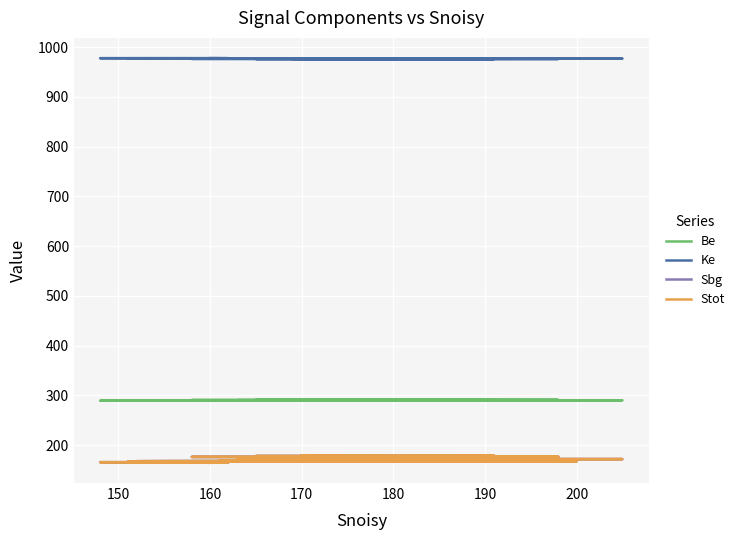

The Be series shows 165.7 at 200. True or false?

False